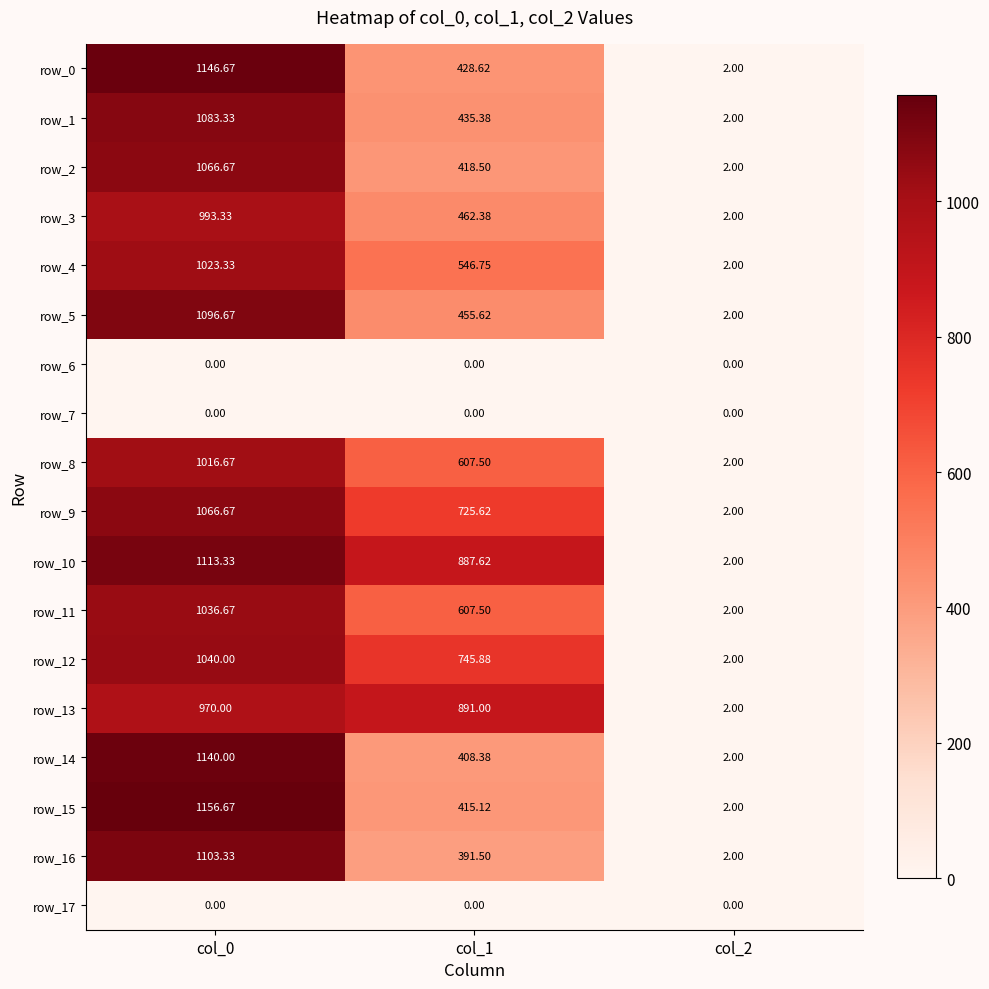

Which series changed the most between col_0 and col_2?

row_15